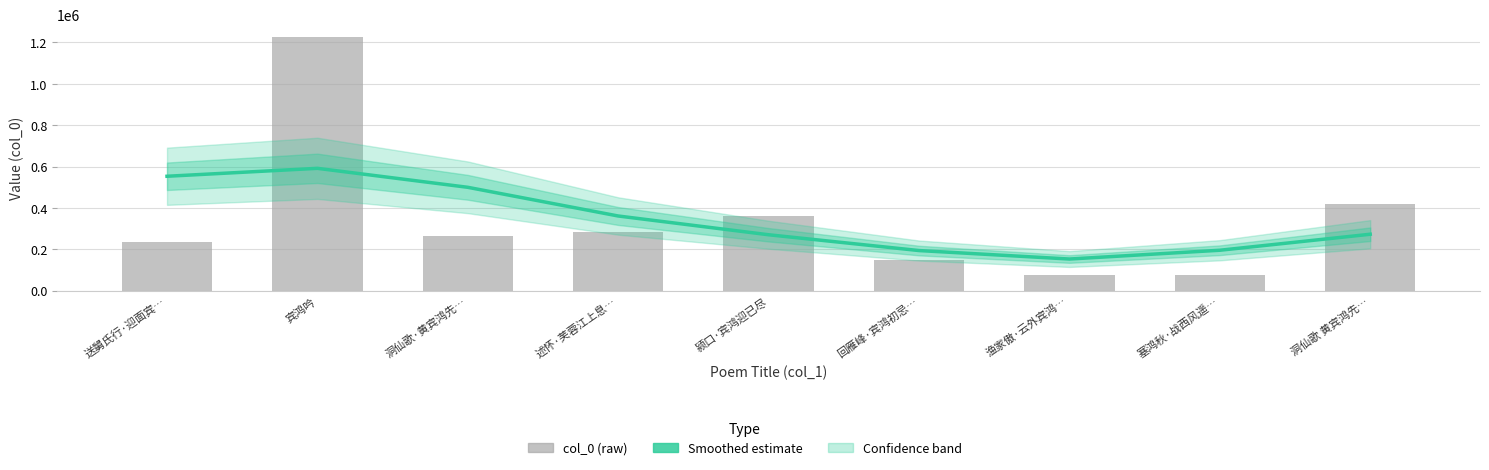

What position from the right is 回雁峰·宾鸿初忌…?

4